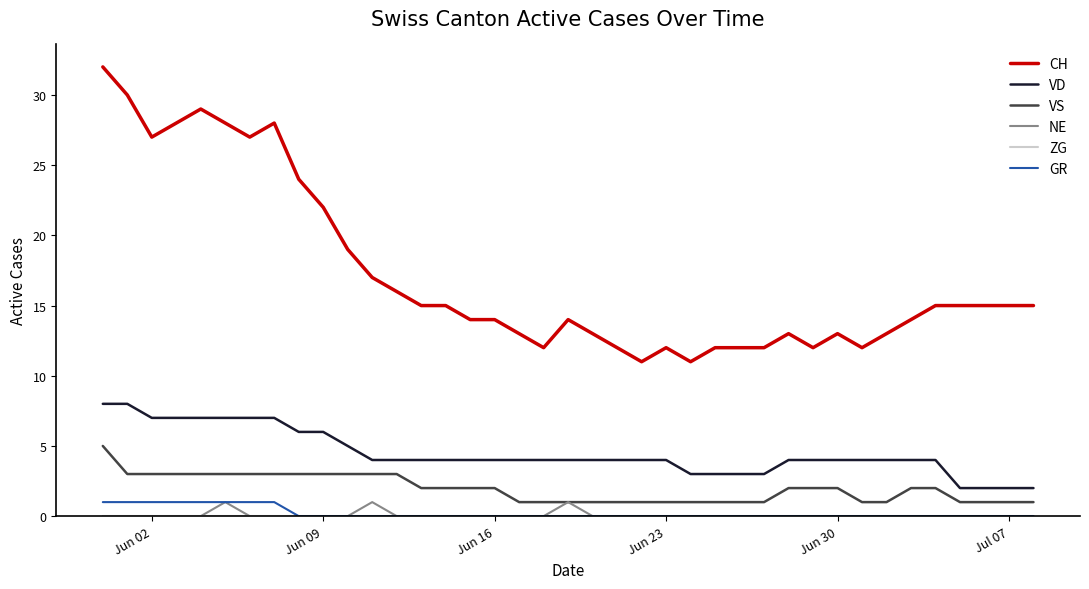

What is the maximum value shown in the chart?

32